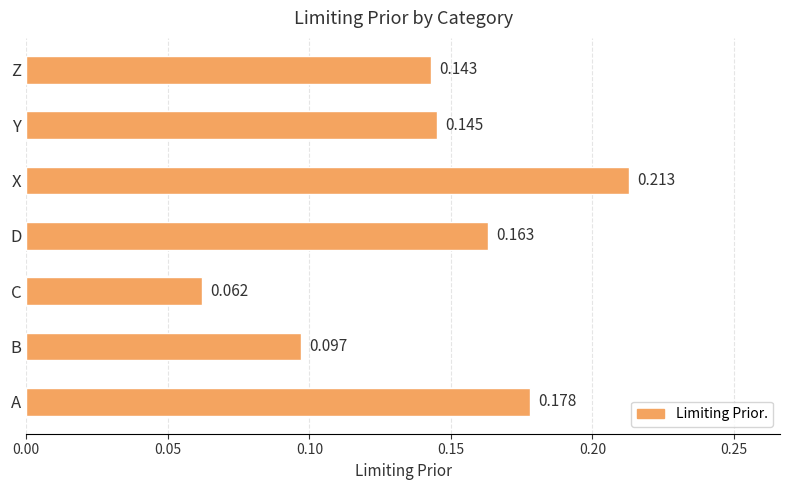

How many series are shown in this chart?

1